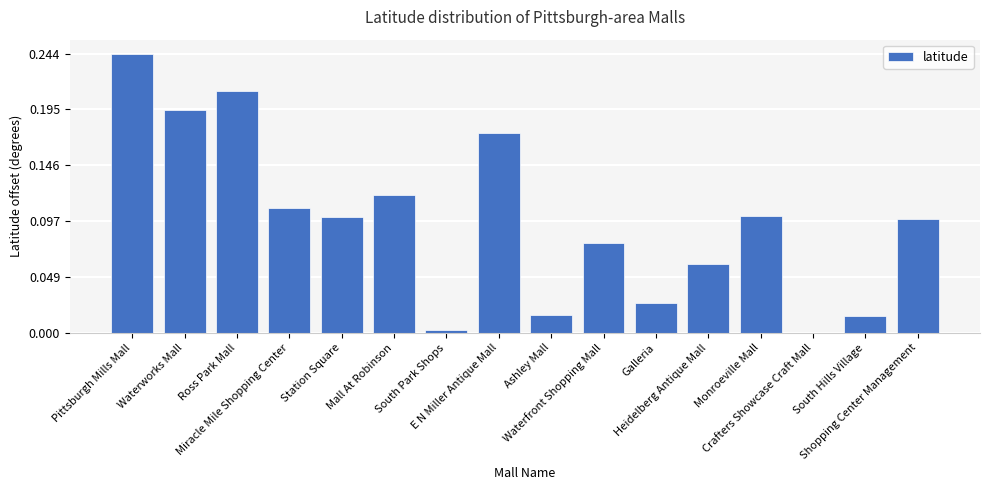

How many positive values are there?

15